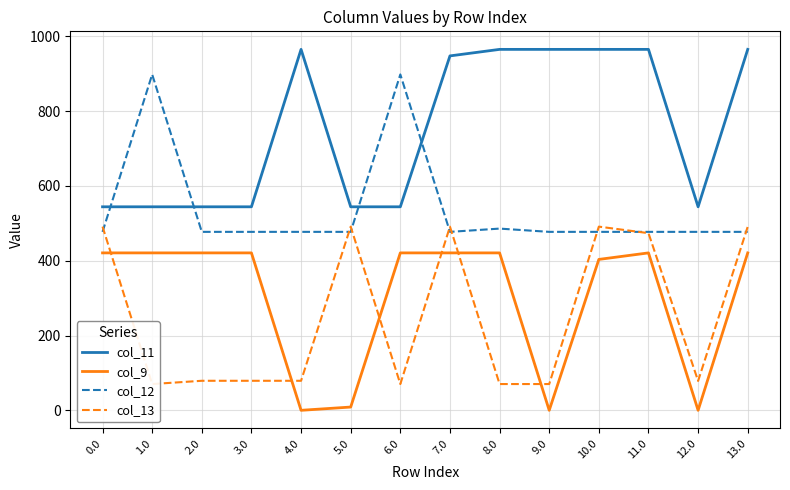

What value does the col_12 series have at 0.0?

477.2